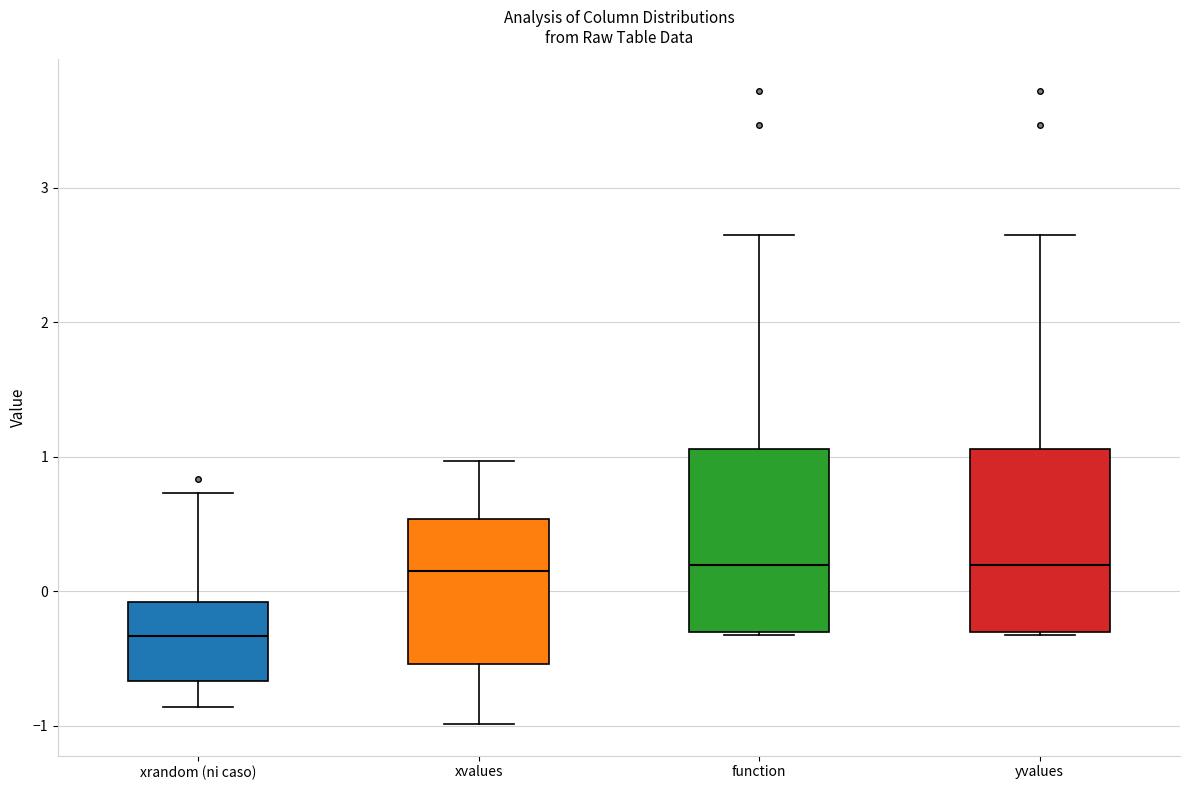

Where does the median line of the box for xvalues sit on the y-axis? The values are not printed on the chart, so give them approximately, as read against the axis.

0.2